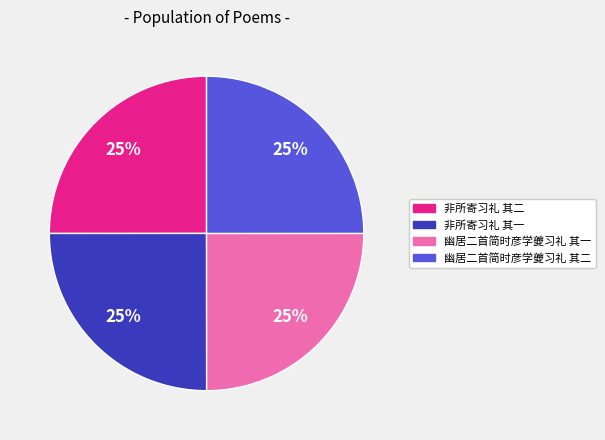

Is 幽居二首简时彦学夔习礼 其二 the majority of the pie?

No